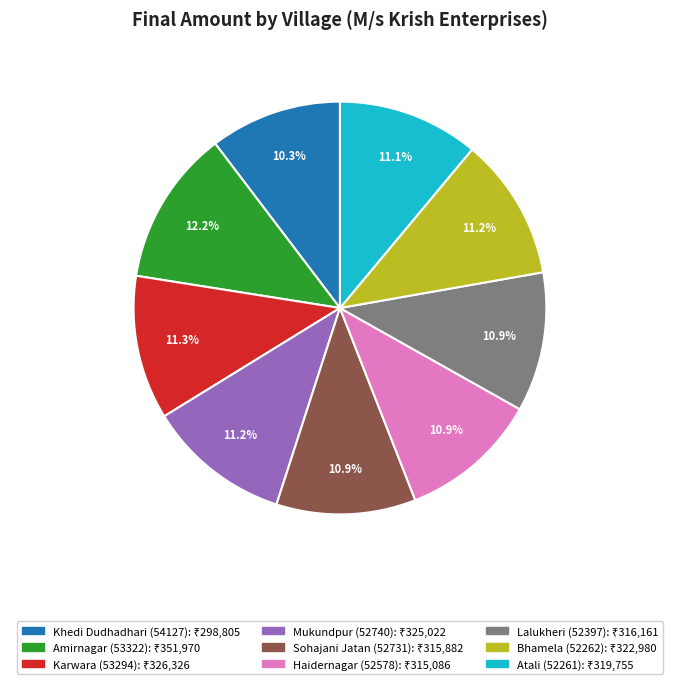

Is there a majority slice in this chart?

No